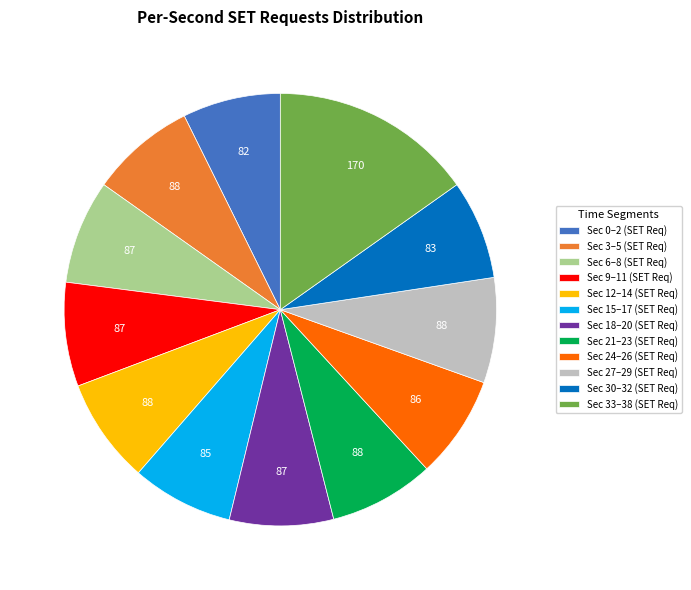

How many slices are in this pie chart?

12